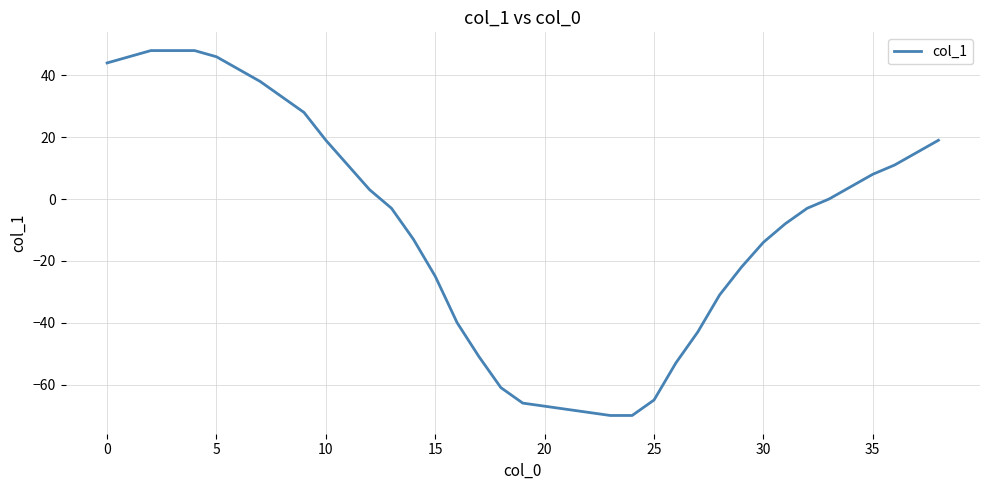

What is the smallest value displayed?

-70